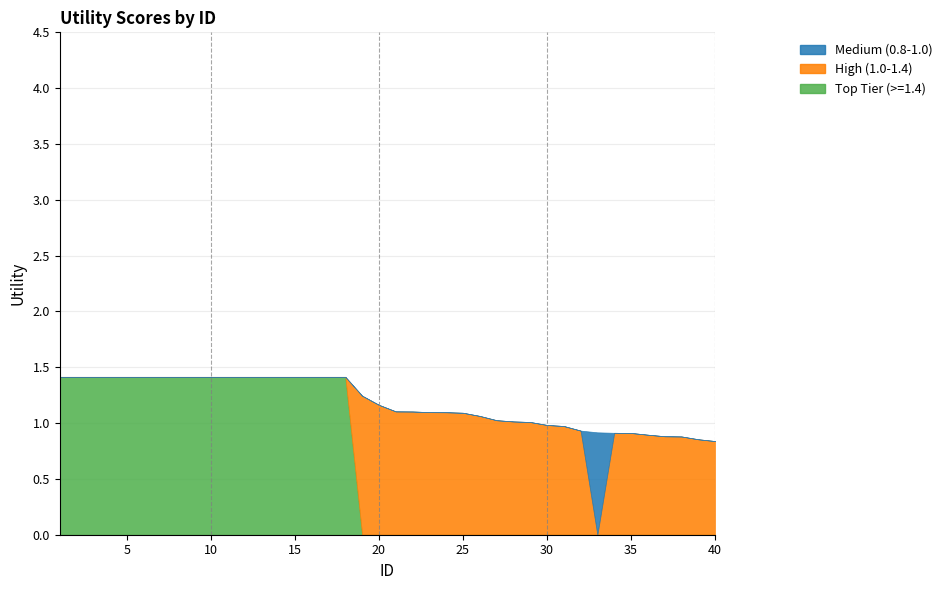

True or false: High (1.0-1.4) and Top Tier (>=1.4) intersect in this chart.

True